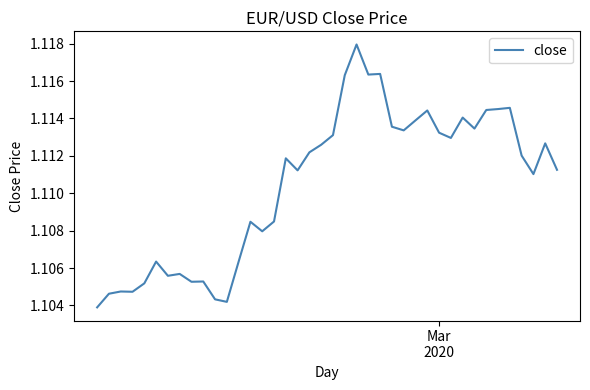

Is this an area chart (filled region under the line)?

No